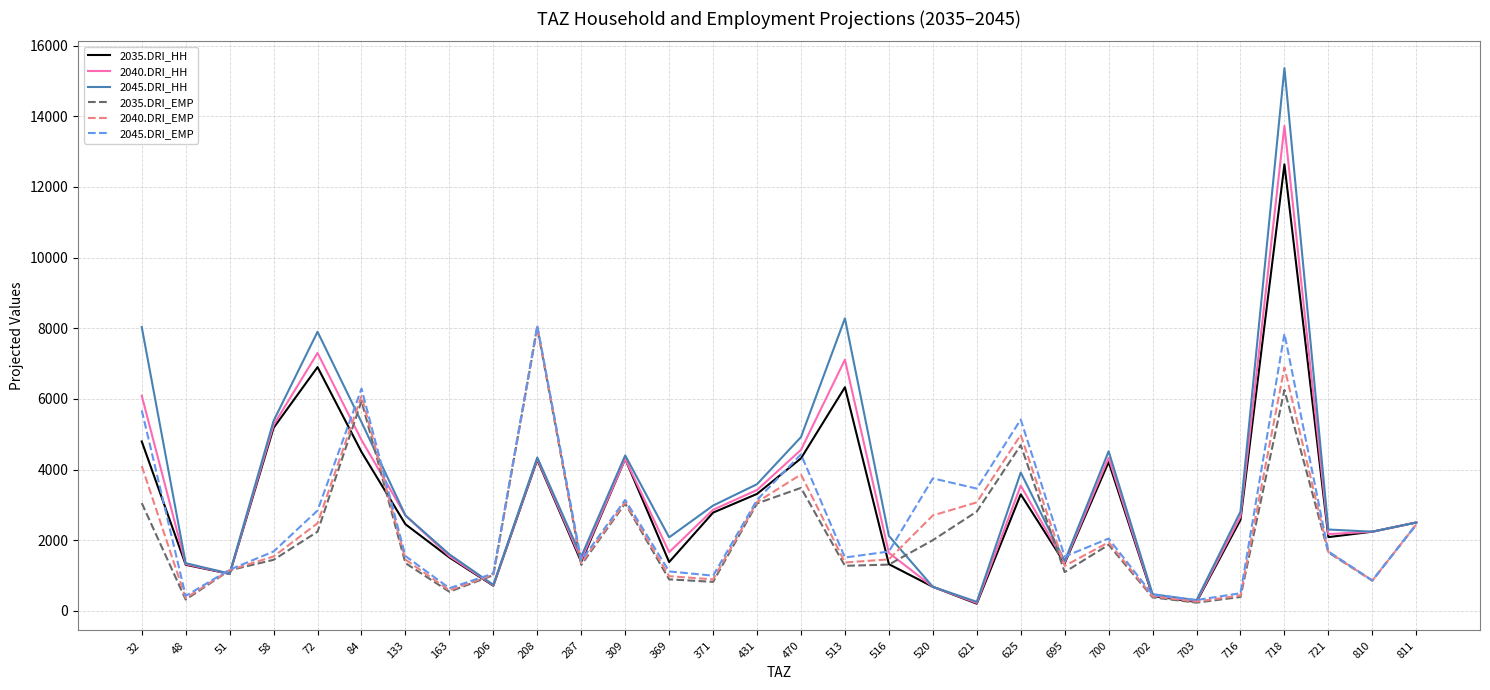

What is the sum of the 2040.DRI_HH values at 84 and 163?

6381